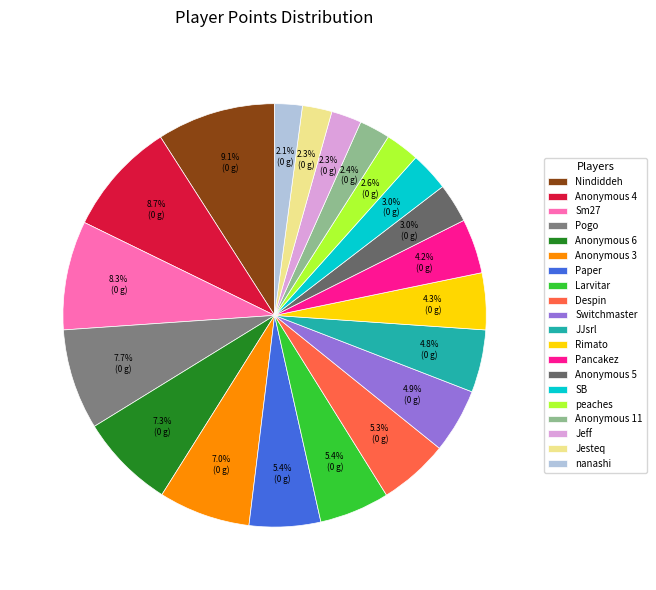

Which category has the smallest portion of the pie?

nanashi